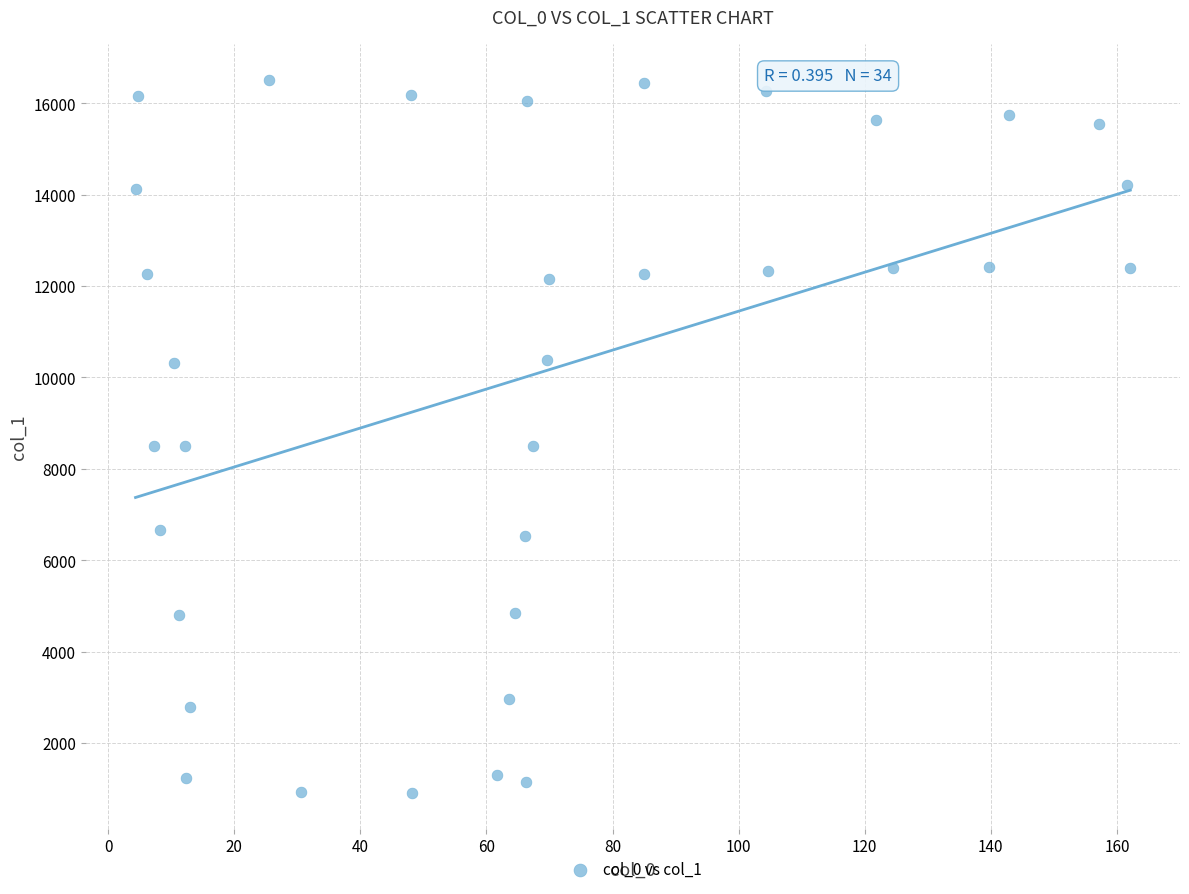

What is the range of X values (max minus min)?

157.8